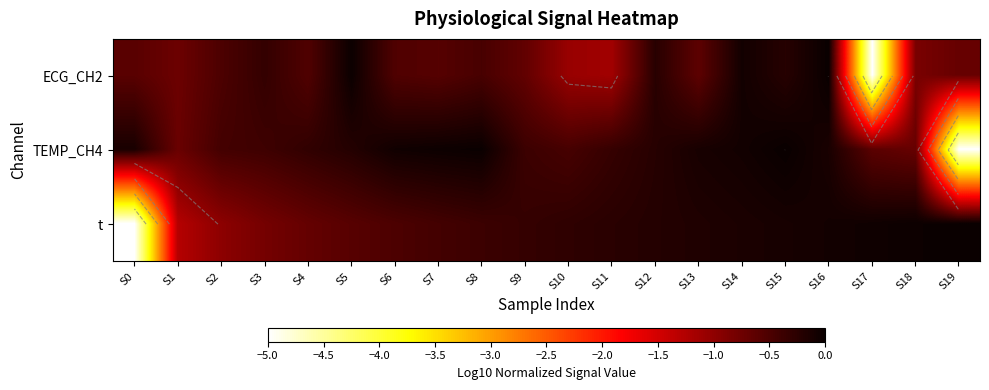

At which category is the sum across all series the highest?

S16